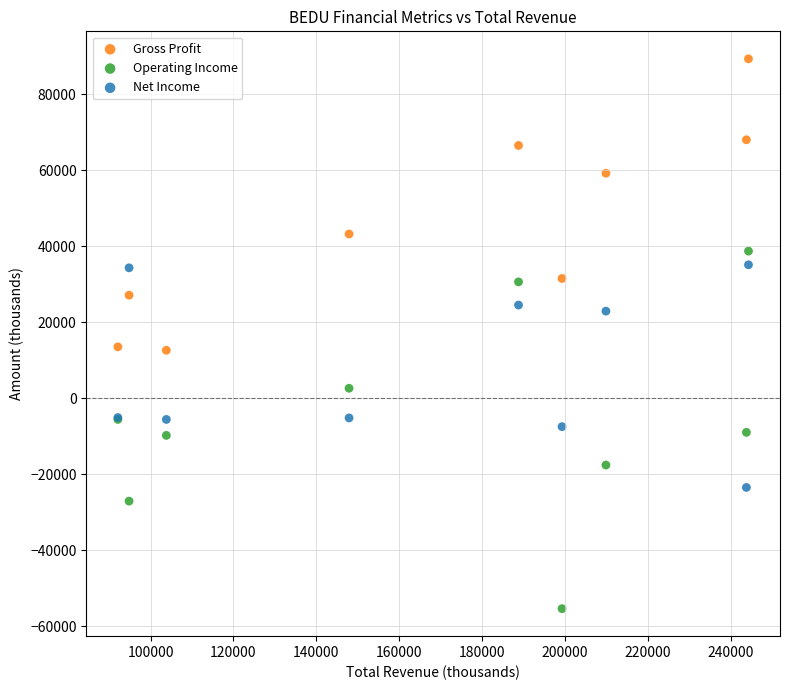

Which series contains the lowest Y value?

Operating Income